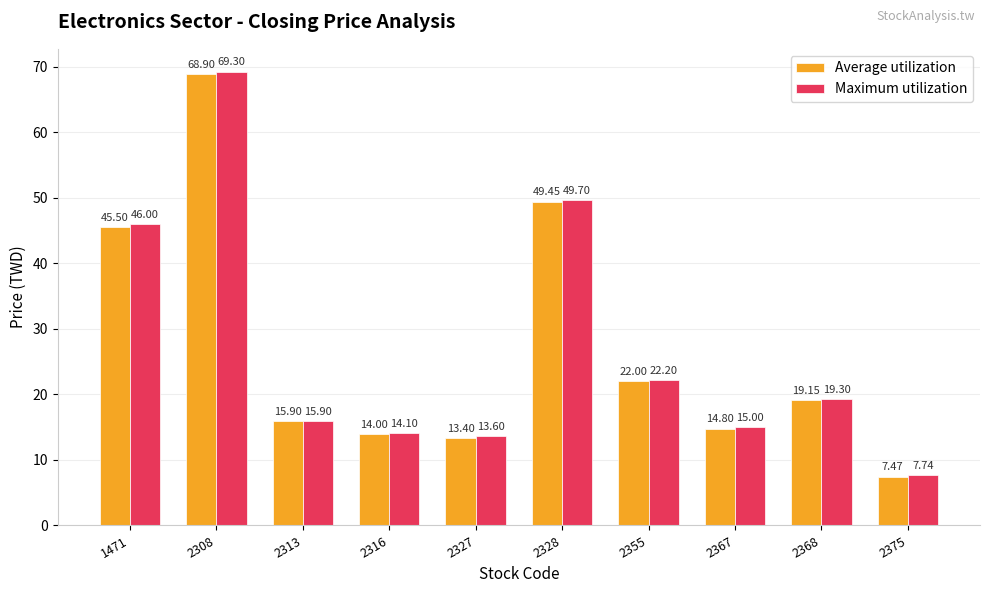

What are all the series names shown in the legend?

Average utilization, Maximum utilization